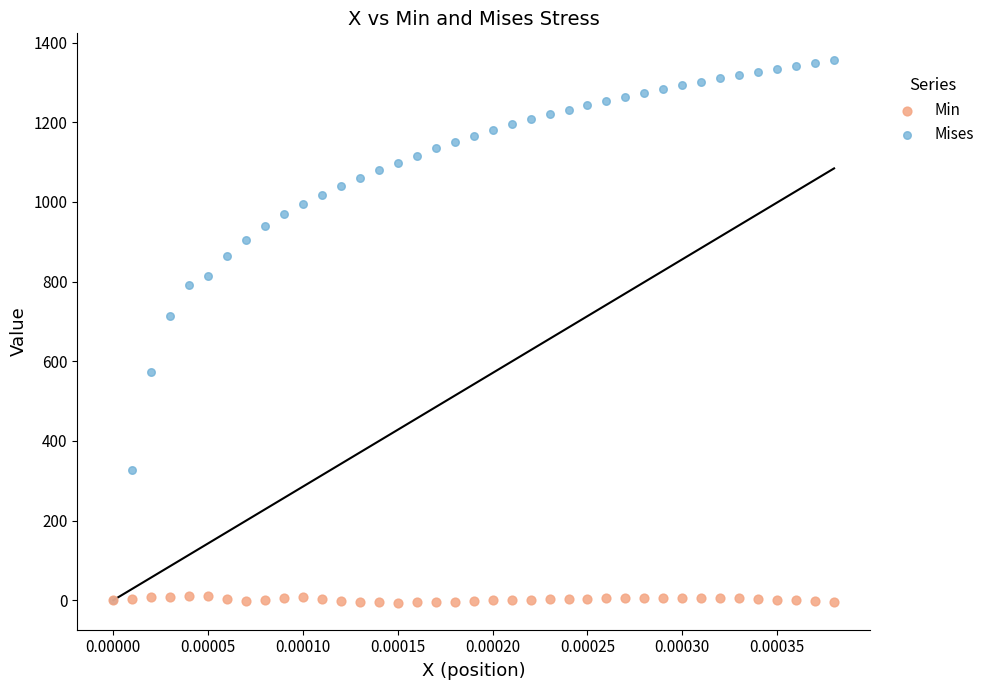

In the Mises series, what Y value is closest to 677?

712.7